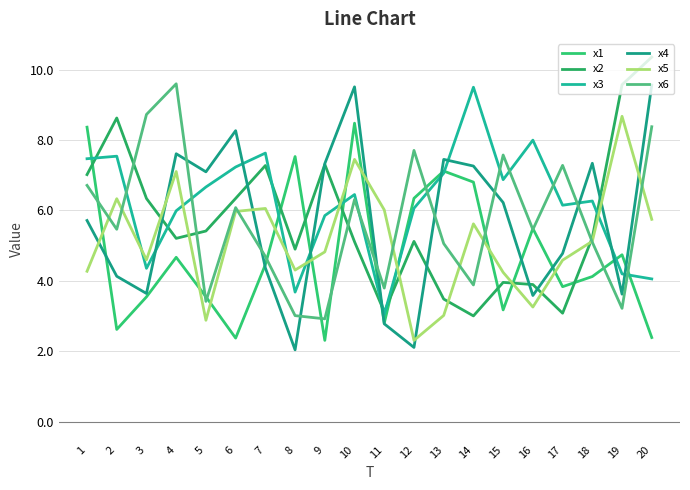

Reading left to right, transcribe all the data shown in this chart.

x1: 1=8.4	2=2.6	3=3.5	4=4.7	5=3.5	6=2.4	7=4.5	8=7.5	9=2.3	10=8.5	11=2.8	12=6.3	13=7.1	14=6.8	15=3.2	16=5.5	17=3.8	18=4.1	19=4.7	20=2.4
x2: 1=7.0	2=8.6	3=6.3	4=5.2	5=5.4	6=6.3	7=7.3	8=4.9	9=7.3	10=5.1	11=3.1	12=5.1	13=3.5	14=3.0	15=4.0	16=3.9	17=3.1	18=5.2	19=9.6	20=10.4
x3: 1=7.5	2=7.5	3=4.4	4=6.0	5=6.7	6=7.2	7=7.6	8=3.7	9=5.9	10=6.4	11=3.0	12=6.1	13=7.1	14=9.5	15=6.9	16=8.0	17=6.1	18=6.3	19=4.2	20=4.1
x4: 1=5.7	2=4.1	3=3.6	4=7.6	5=7.1	6=8.3	7=4.4	8=2.0	9=7.3	10=9.5	11=2.8	12=2.1	13=7.4	14=7.3	15=6.2	16=3.6	17=4.8	18=7.3	19=3.6	20=9.6
x5: 1=4.3	2=6.3	3=4.6	4=7.1	5=2.9	6=6.0	7=6.1	8=4.3	9=4.8	10=7.4	11=6.0	12=2.3	13=3.0	14=5.6	15=4.2	16=3.3	17=4.6	18=5.1	19=8.7	20=5.7
x6: 1=6.7	2=5.5	3=8.7	4=9.6	5=3.4	6=6.1	7=4.7	8=3.0	9=2.9	10=6.3	11=3.8	12=7.7	13=5.1	14=3.9	15=7.6	16=5.5	17=7.3	18=5.1	19=3.2	20=8.4